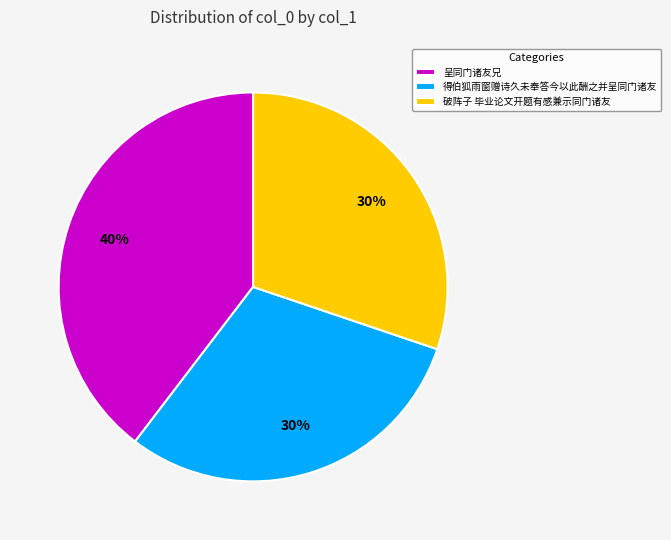

To the nearest percent, what is the average slice percentage?

33%